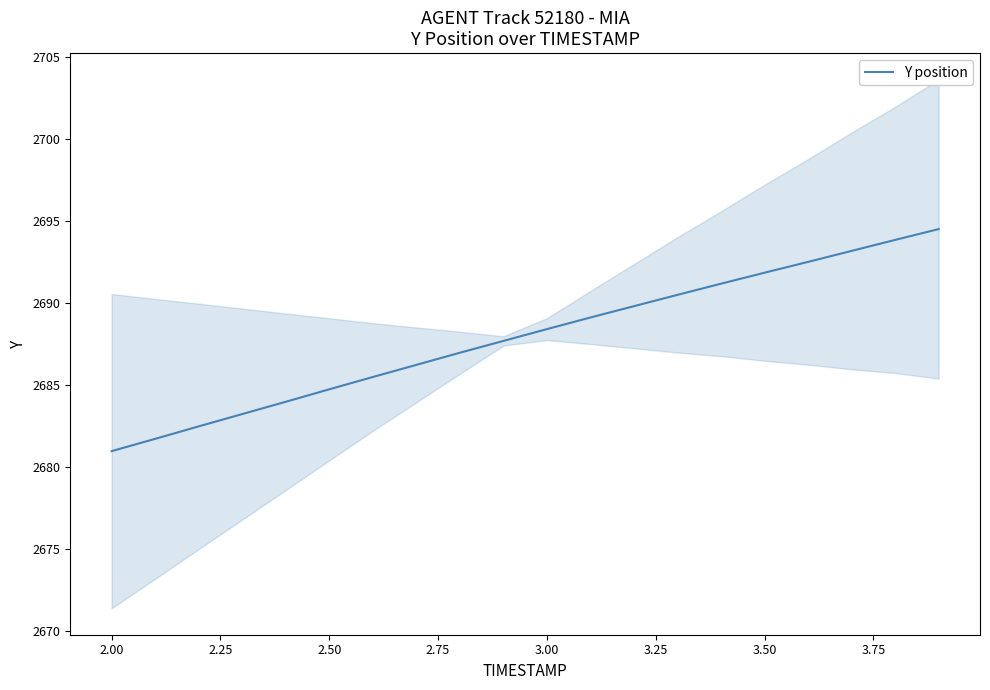

What is the highest value of the Y position series?

2694.5